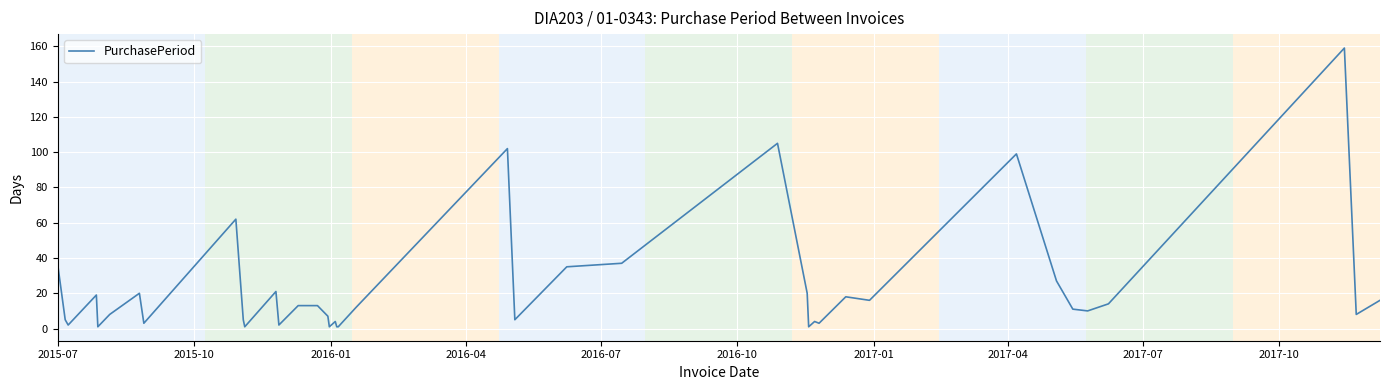

What is the greatest value displayed?

159